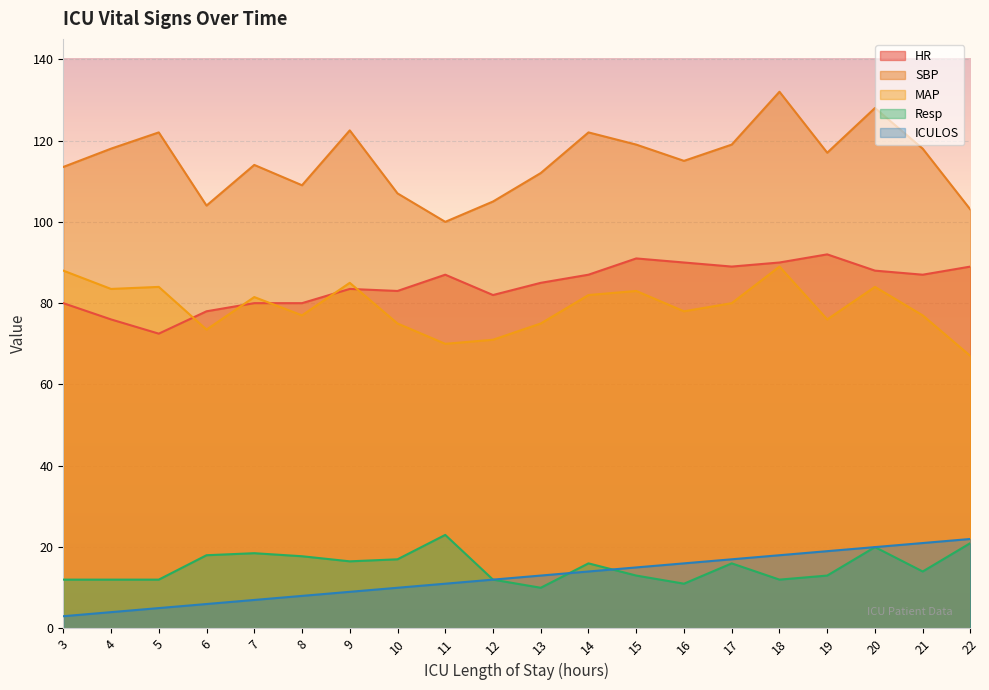

What is the maximum value for ICULOS?

22.0